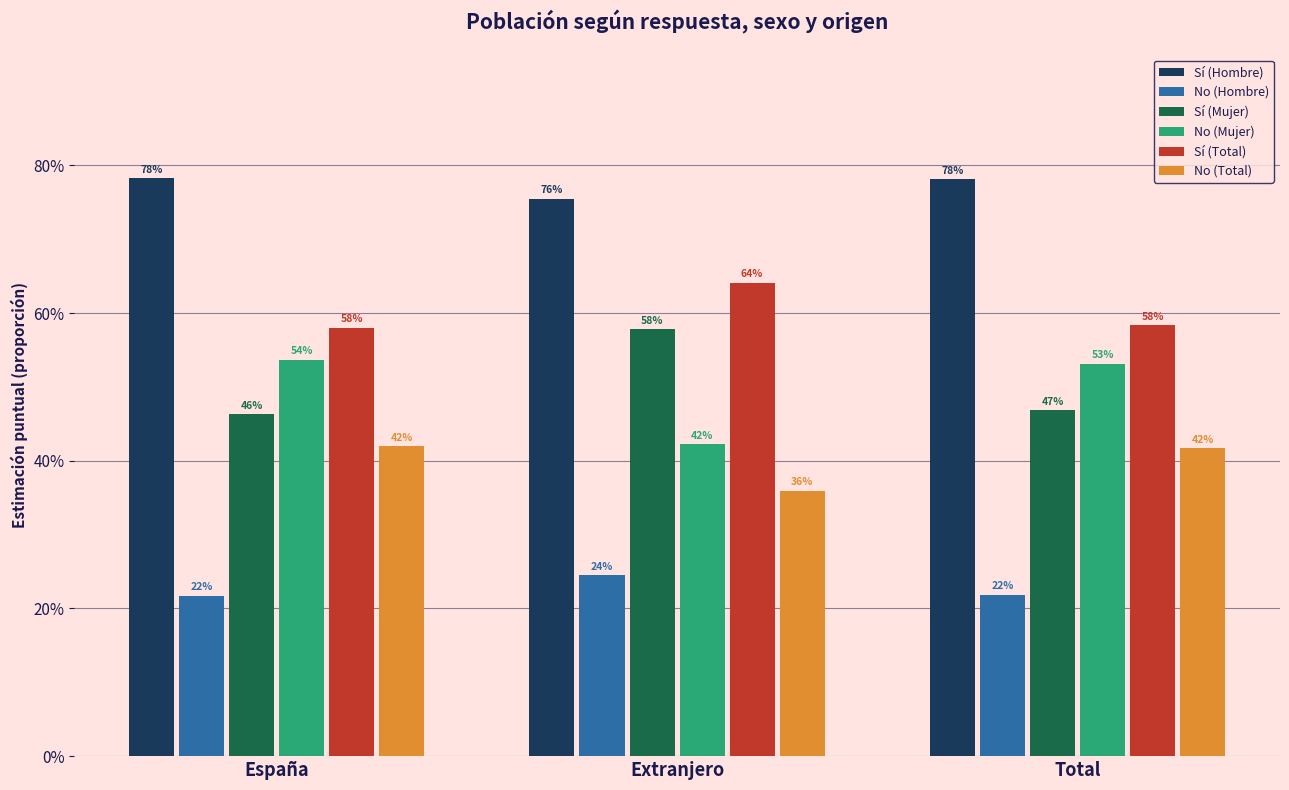

True or false: Sí (Total) has a value of 0.4 at Extranjero.

False